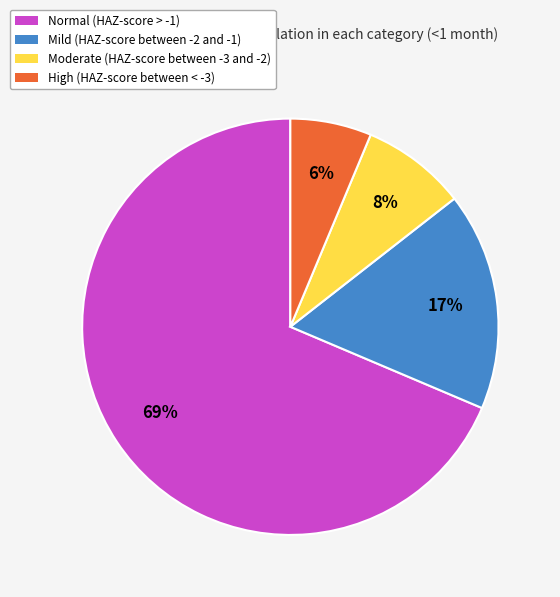

What is the largest slice in the pie chart?

Normal (HAZ-score > -1)